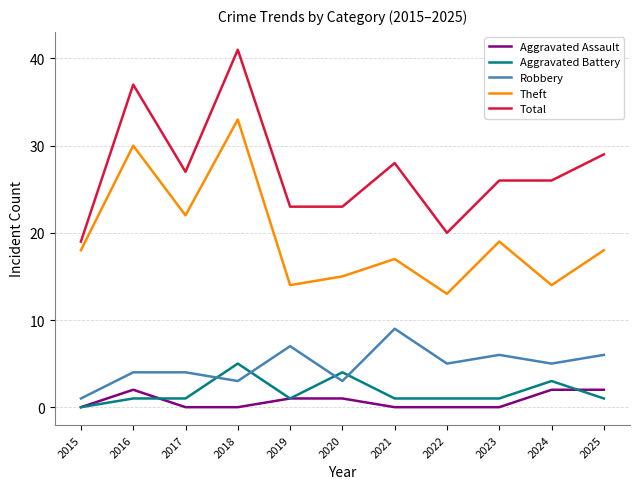

True or false: Aggravated Battery and Total cross at least once.

False